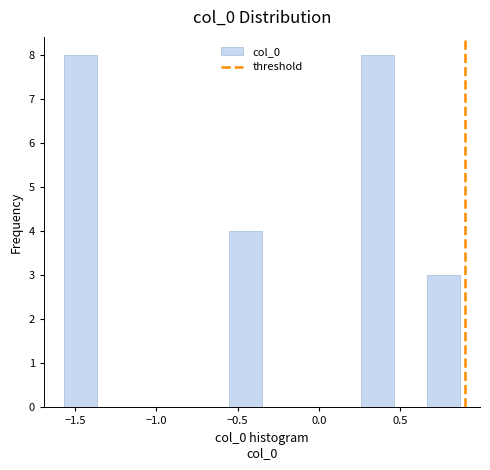

Reading left to right, list every bar in this chart as the range it spans on the x-axis followed by its height. Neither the bar edges nor the heights are printed on the chart, so give them approximately, as read against the axes.

-1.55 to -1.35: 8
-1.35 to -1.15: 0
-1.15 to -0.95: 0
-0.95 to -0.75: 0
-0.75 to -0.55: 0
-0.55 to -0.35: 4
-0.35 to -0.15: 0
-0.15 to 0.05: 0
0.05 to 0.25: 0
0.25 to 0.45: 8
0.45 to 0.65: 0
0.65 to 0.85: 3